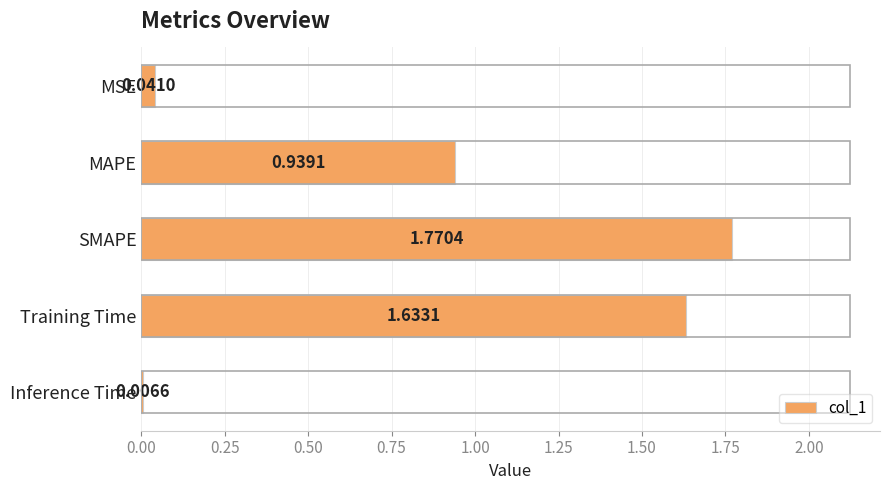

Between MSE and SMAPE, which is larger?

SMAPE